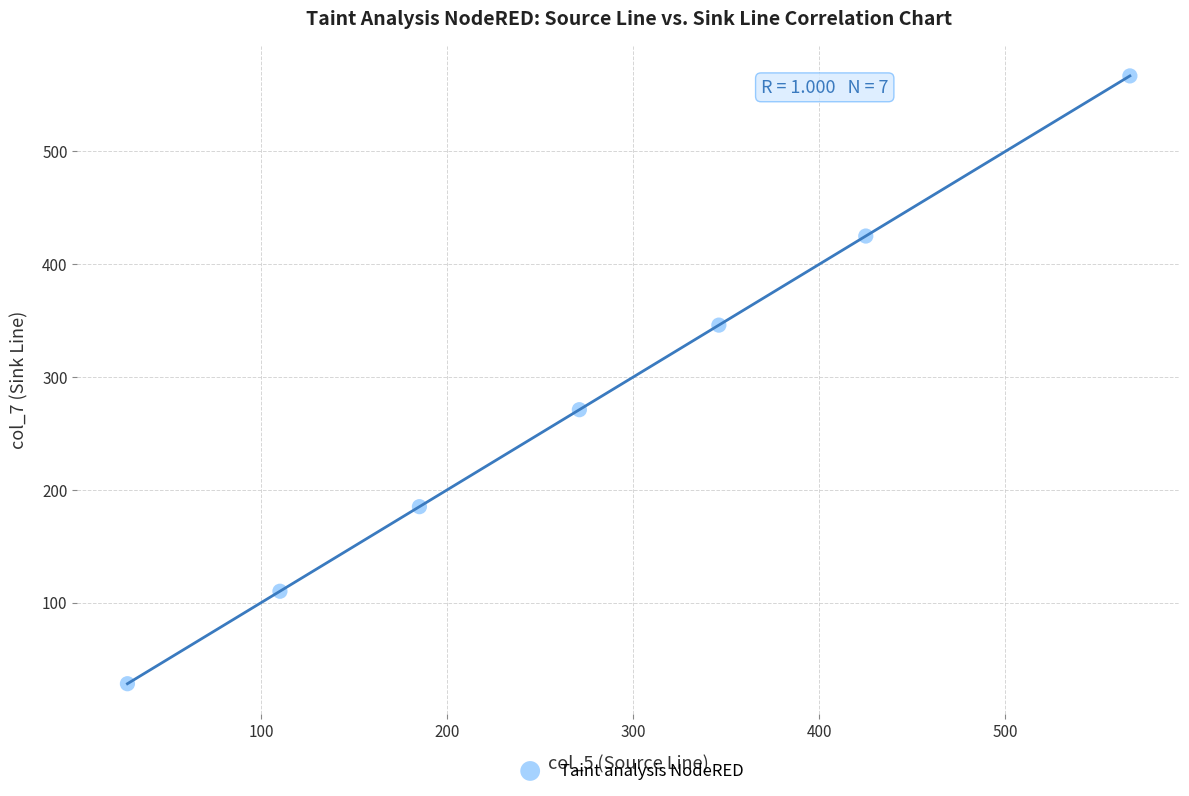

What is the range of X values (max minus min)?

539